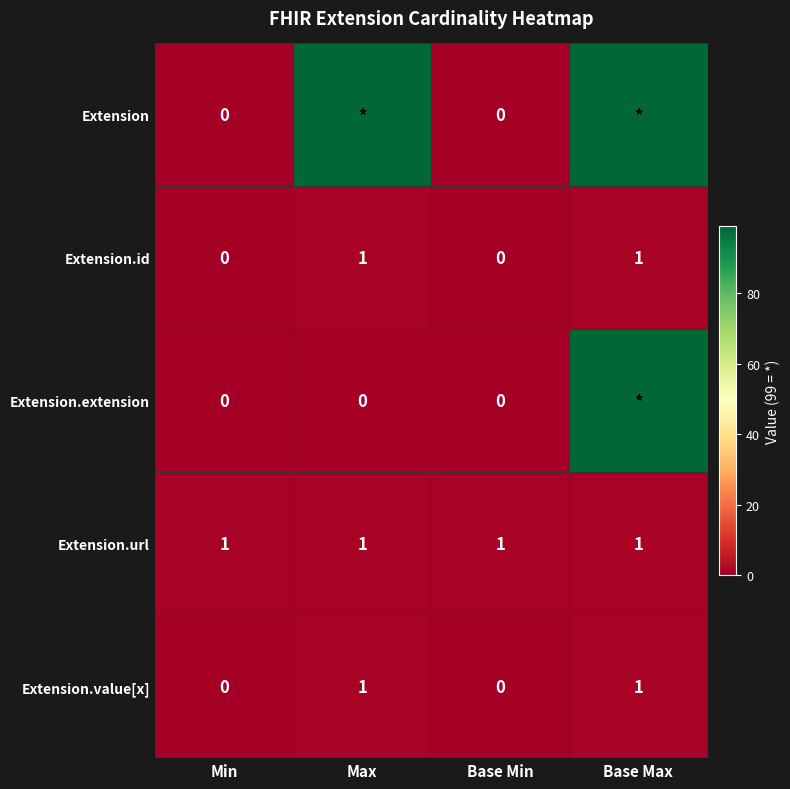

Is the value of Extension.extension at Max greater than the value of Extension.url at Max?

No